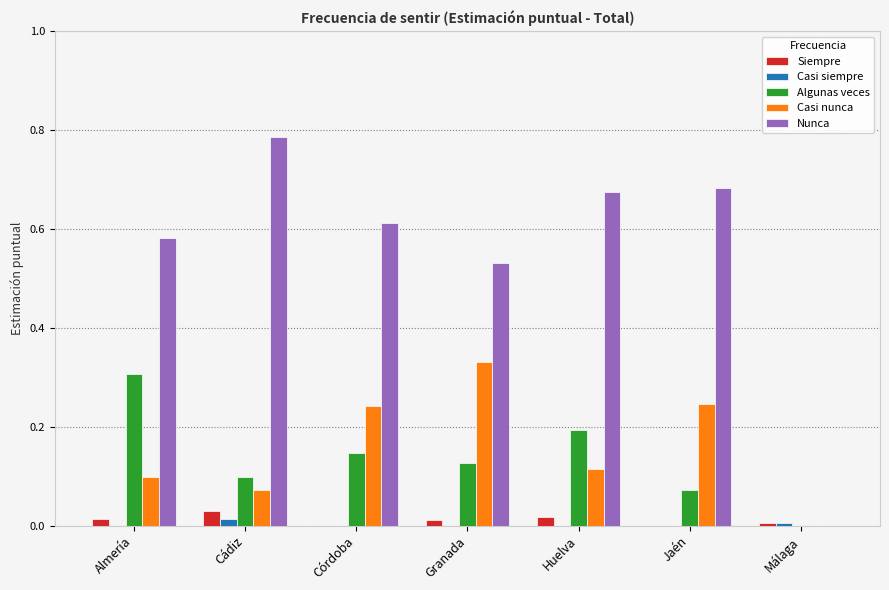

Which series has the widest spread of values?

Nunca